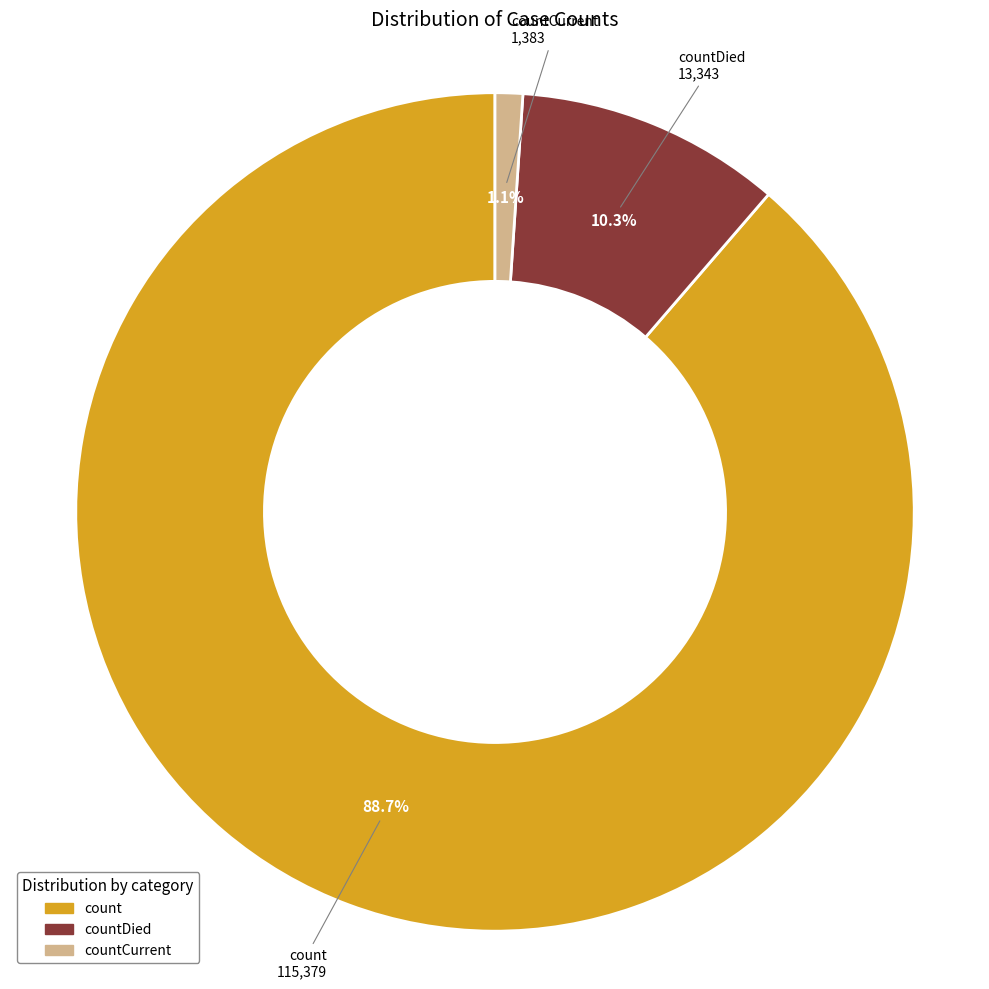

Is there a majority slice in this chart?

Yes